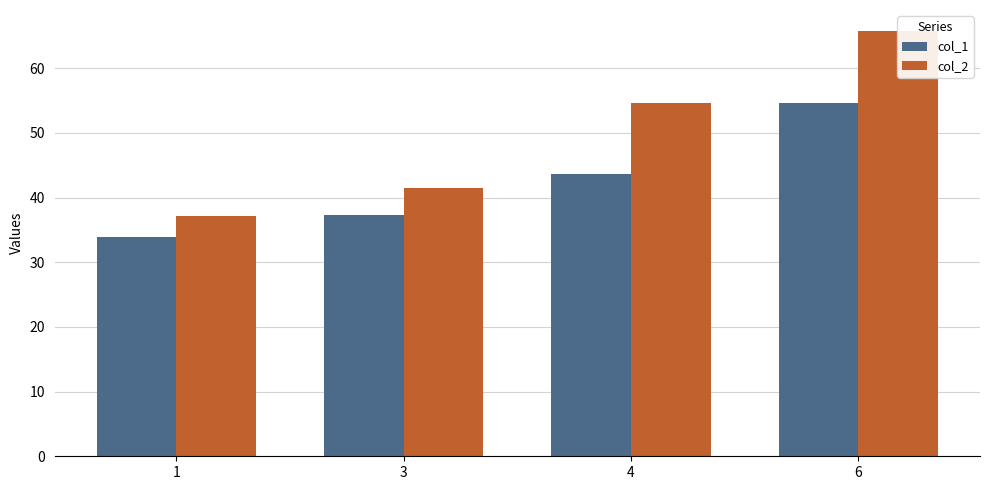

List the labels in order of col_2 value, largest first.

6, 4, 3, 1